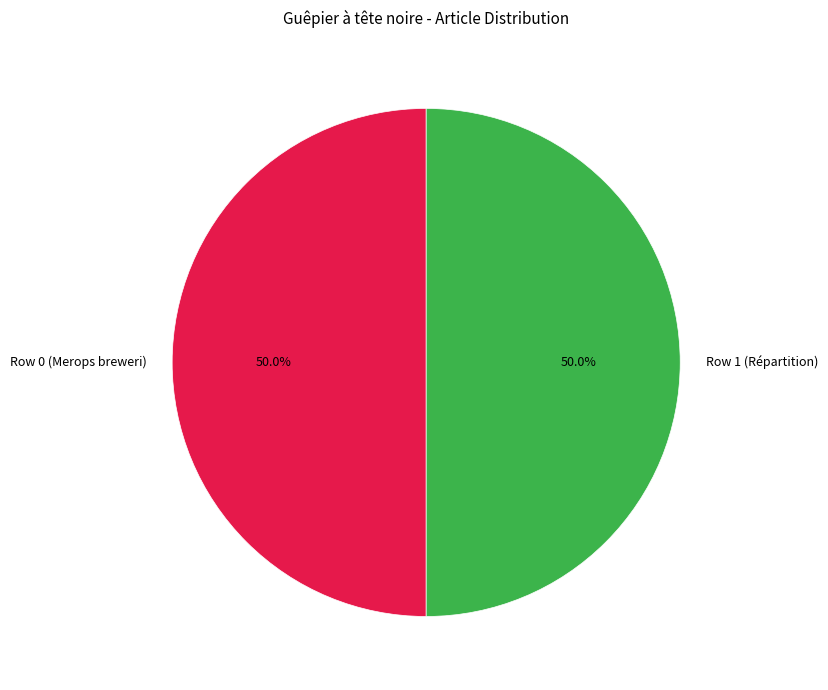

Combined, do Row 0 (Merops breweri) and Row 1 (Répartition) account for over 50%?

Yes